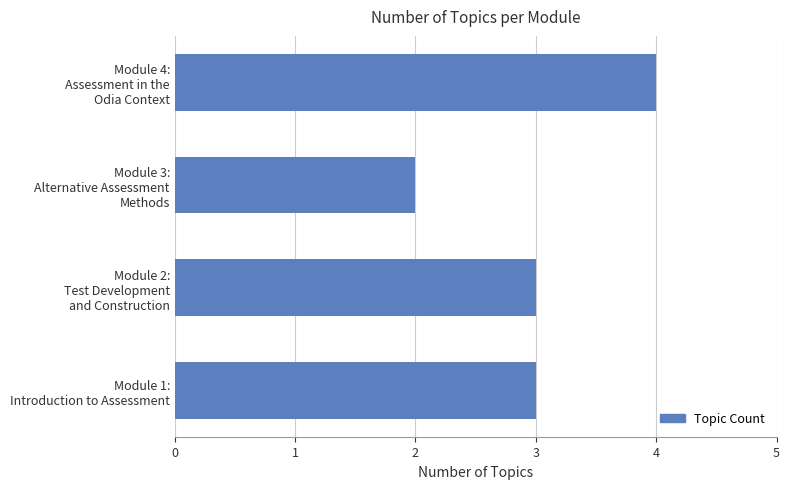

Reading bottom to top, what are all the values shown in this chart?

3	3	2	4